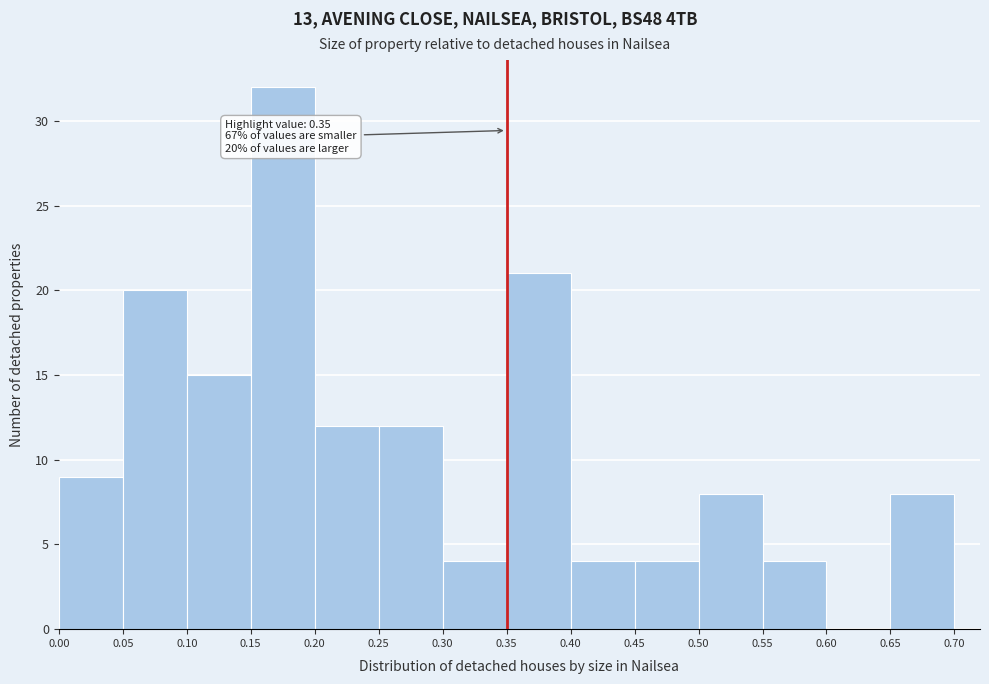

Which range on the x-axis has the tallest bar?

0.15 to 0.20